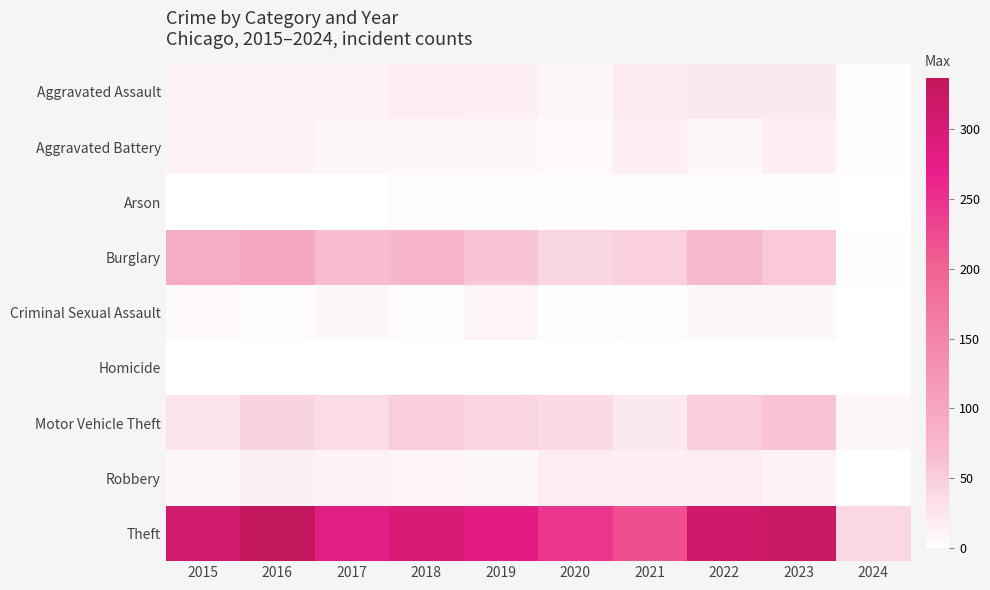

Reading right to left, transcribe all the data shown in this chart.

Aggravated Assault: 2024=2	2023=22	2022=23	2021=21	2020=9	2019=16	2018=19	2017=12	2016=13	2015=12
Aggravated Battery: 2024=3	2023=16	2022=9	2021=17	2020=6	2019=8	2018=8	2017=9	2016=13	2015=13
Arson: 2024=0	2023=2	2022=4	2021=4	2020=3	2019=4	2018=4	2017=1	2016=0	2015=1
Burglary: 2024=2	2023=54	2022=70	2021=47	2020=42	2019=58	2018=75	2017=67	2016=96	2015=90
Criminal Sexual Assault: 2024=0	2023=8	2022=8	2021=5	2020=2	2019=10	2018=4	2017=9	2016=3	2015=6
Homicide: 2024=0	2023=0	2022=0	2021=0	2020=1	2019=0	2018=0	2017=1	2016=1	2015=0
Motor Vehicle Theft: 2024=8	2023=58	2022=50	2021=23	2020=37	2019=43	2018=50	2017=36	2016=44	2015=27
Robbery: 2024=0	2023=12	2022=19	2021=16	2020=19	2019=9	2018=11	2017=13	2016=15	2015=8
Theft: 2024=40	2023=323	2022=314	2021=221	2020=245	2019=281	2018=300	2017=280	2016=337	2015=311